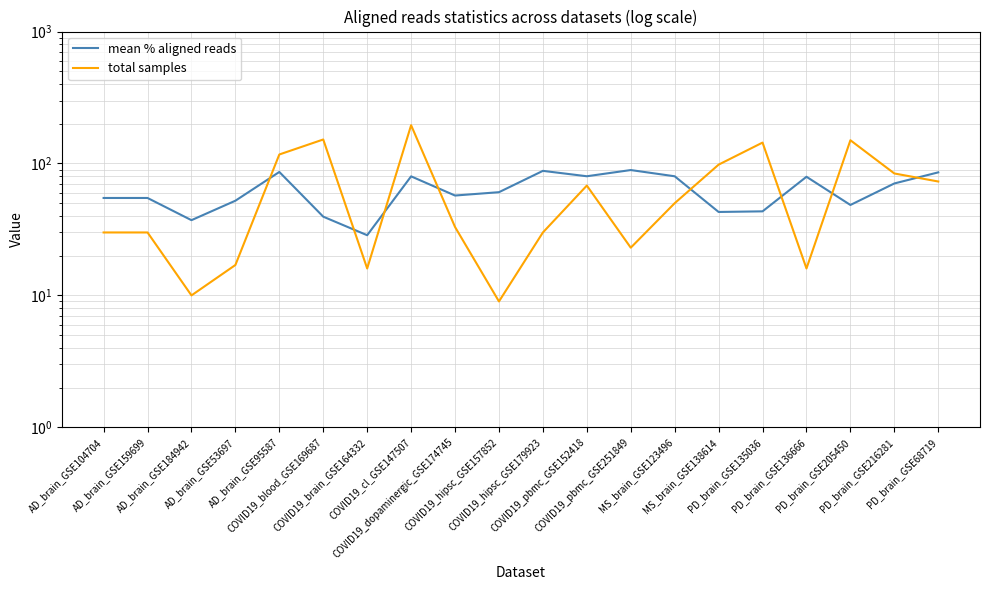

The total samples series shows 235.7 at COVID19_blood_GSE169687. True or false?

False